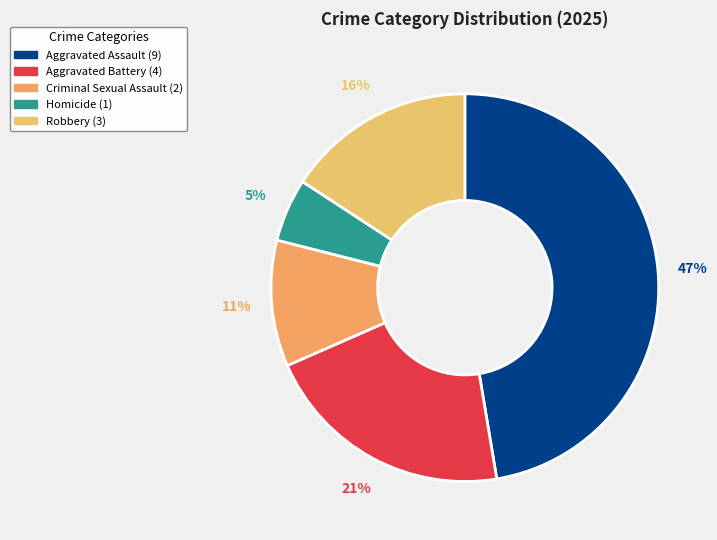

What is the largest slice in the pie chart?

Aggravated Assault